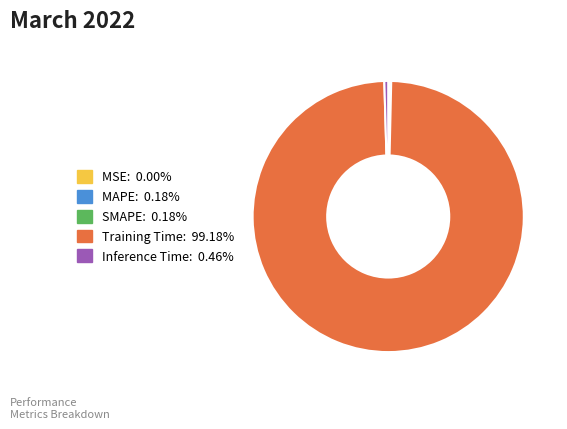

Which slice represents more than half of the pie?

Training Time